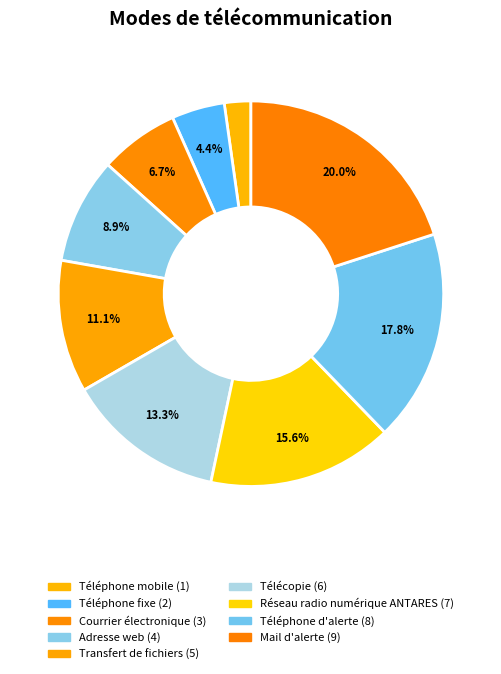

True or false: Courrier électronique accounts for 7% of the total.

True